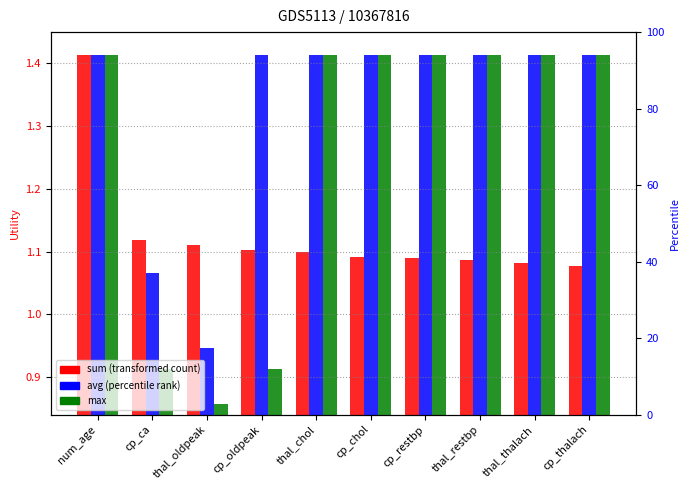

What is the difference between the highest and lowest values at thal_chol?

0.3